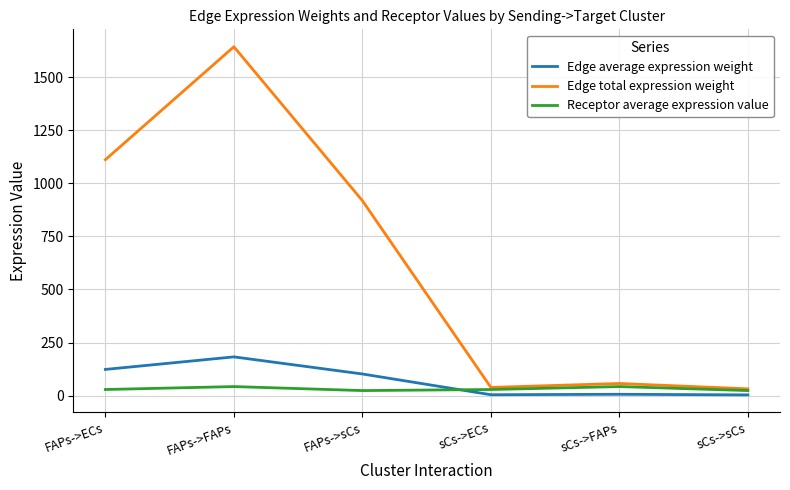

What is the difference between the maximum and minimum values in the Edge total expression weight series?

1611.3